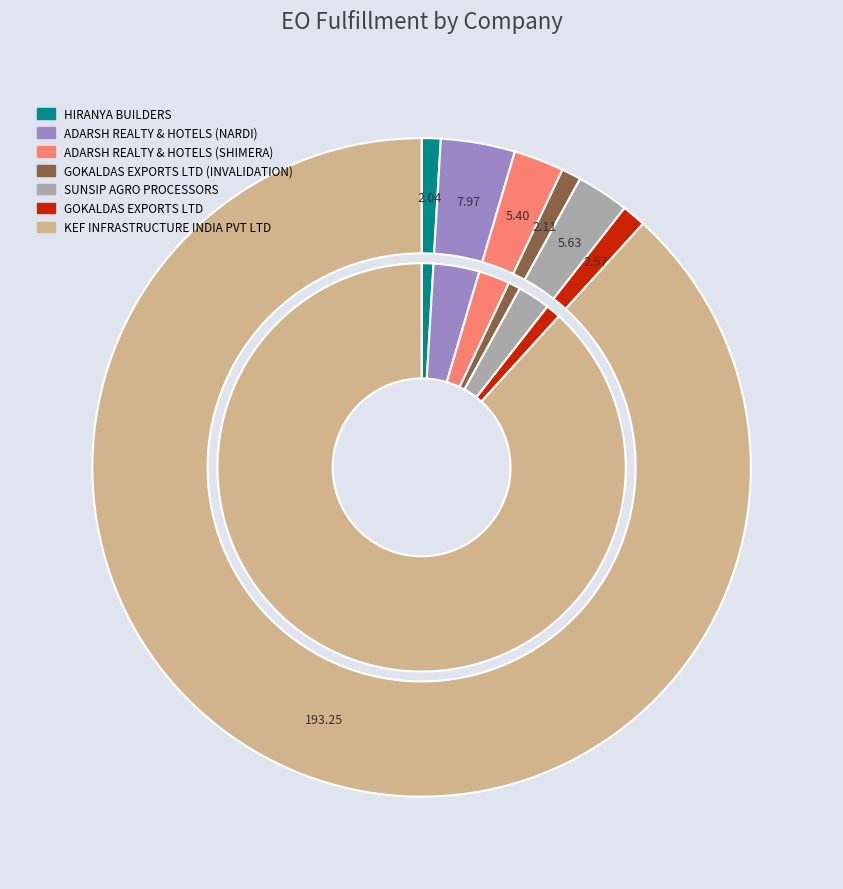

Which slice is the largest?

KEF INFRASTRUCTURE INDIA PVT LTD